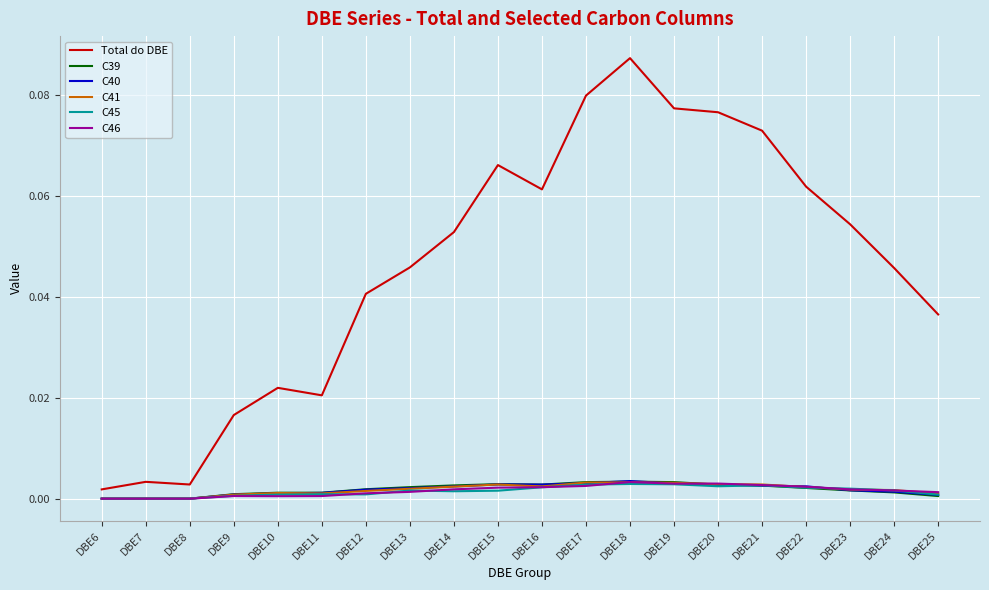

Which series has the widest spread of values?

Total do DBE